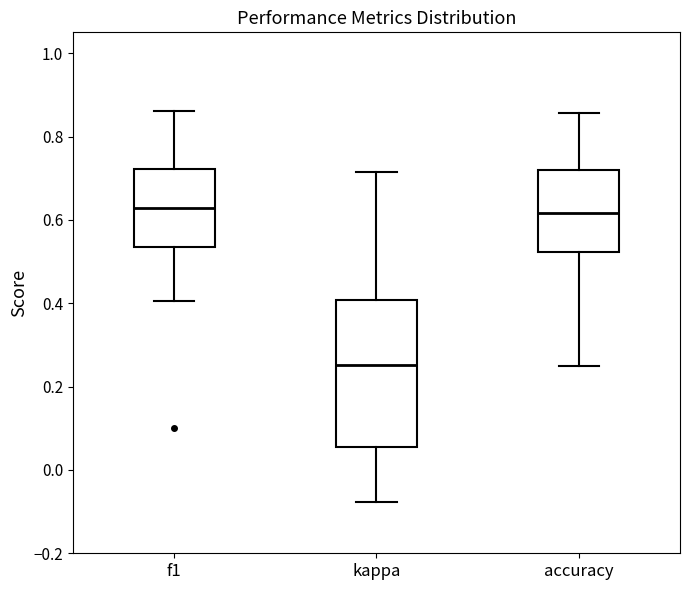

Where does the median line of the box for f1 sit on the y-axis? The values are not printed on the chart, so give them approximately, as read against the axis.

0.62